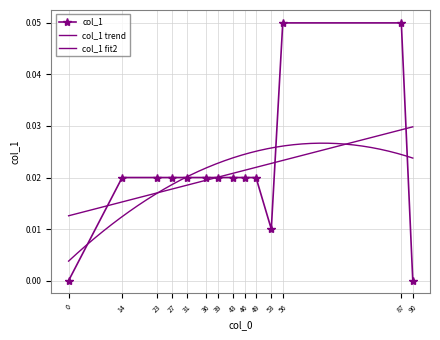

How many values are between 0 and 1?

14